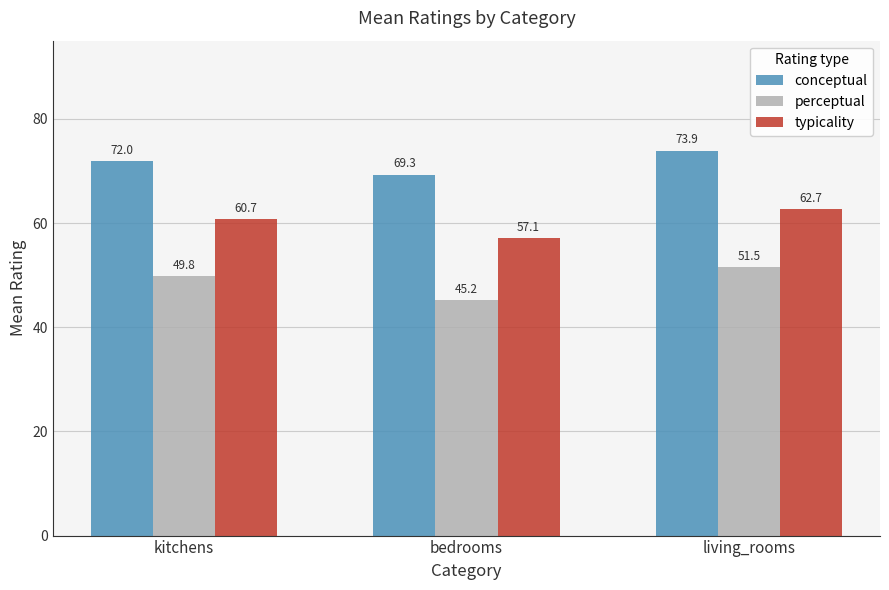

How many categories are shown in the chart?

3